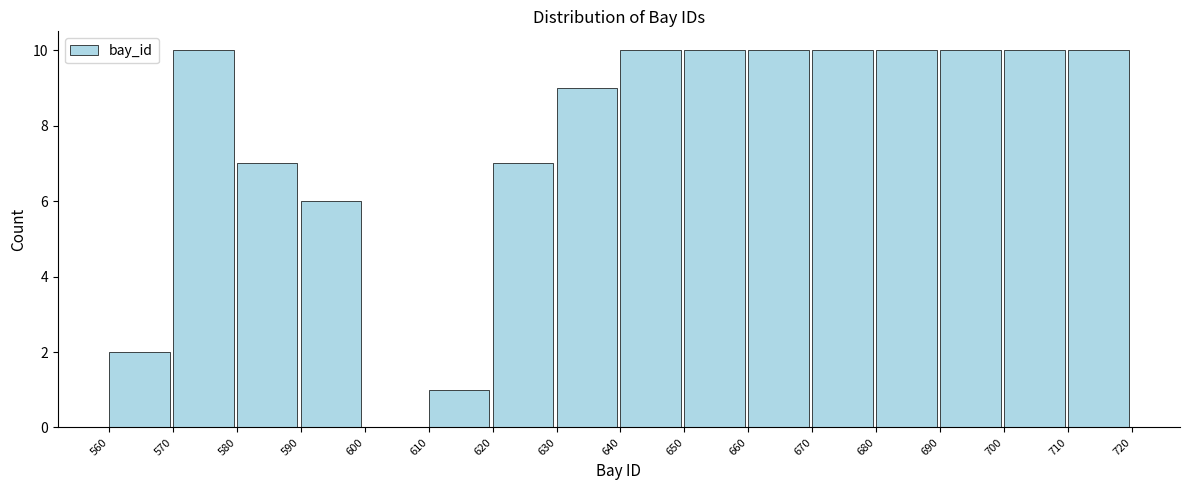

Reading left to right, transcribe all the data shown in this chart.

560=2	570=10	580=7	590=6	600=0	610=1	620=7	630=9	640=10	650=10	660=10	670=10	680=10	690=10	700=10	710=10